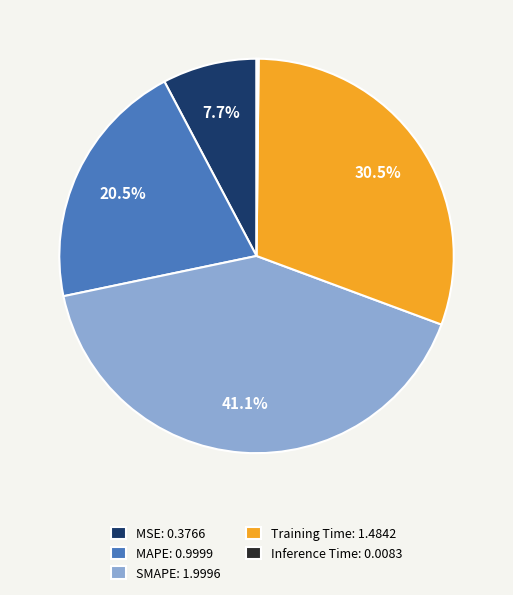

How much of the chart is everything except Training Time: 1.4842?

69.5%